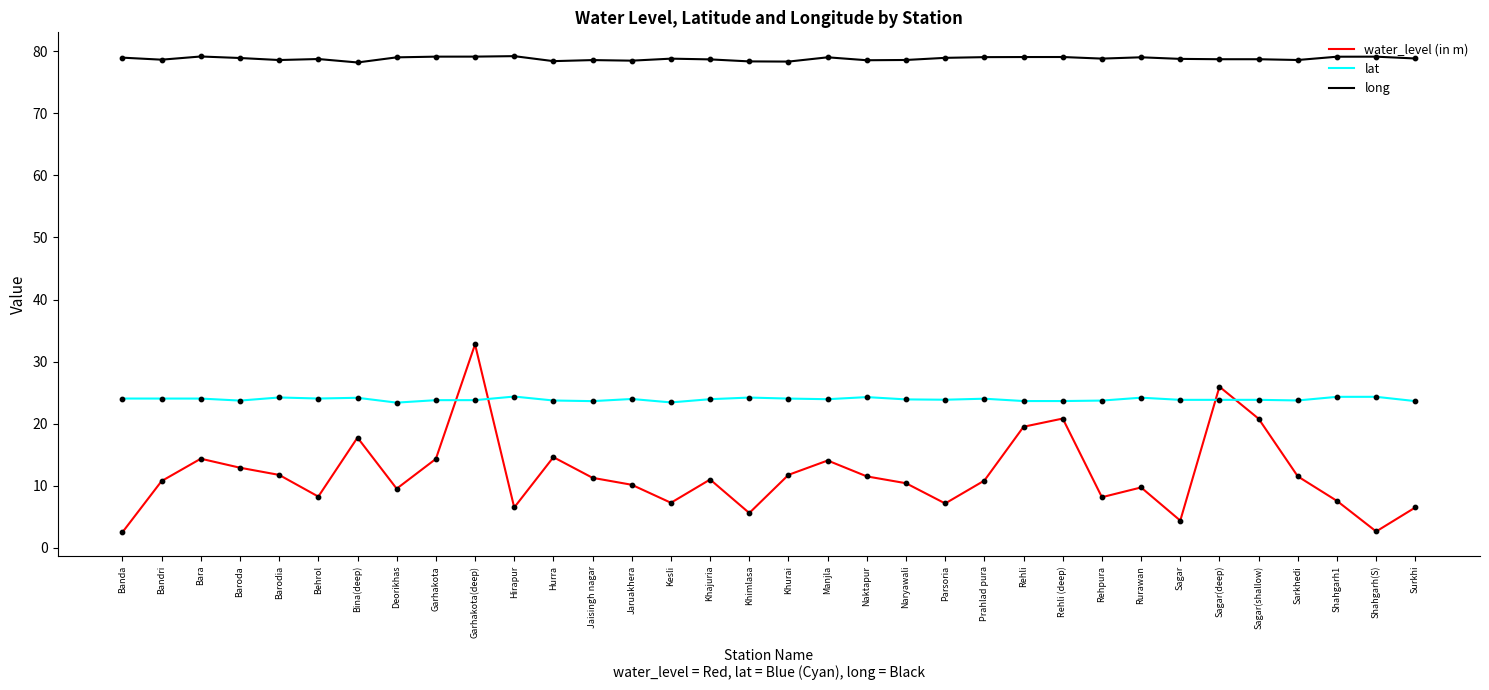

Is the value of water_level (in m) at Rurawan greater than the value of lat at Khurai?

No